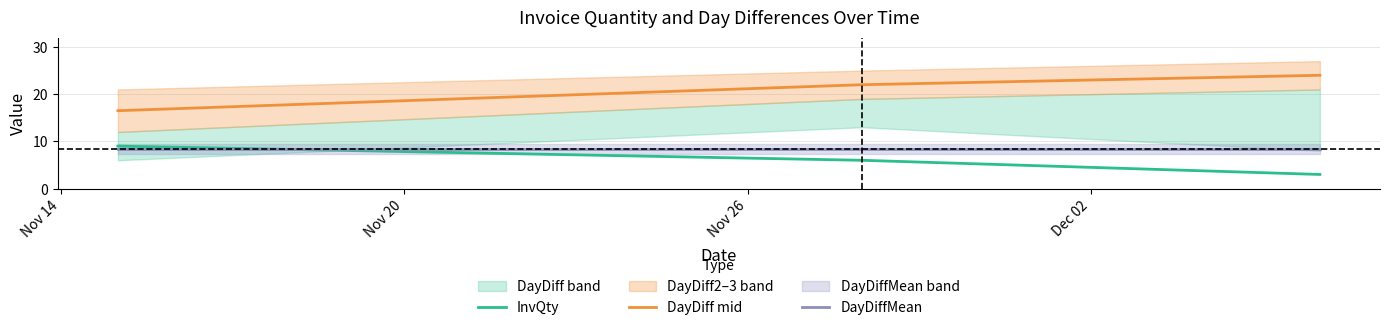

Is it true that InvQty equals 4.5 at Nov 26?

False